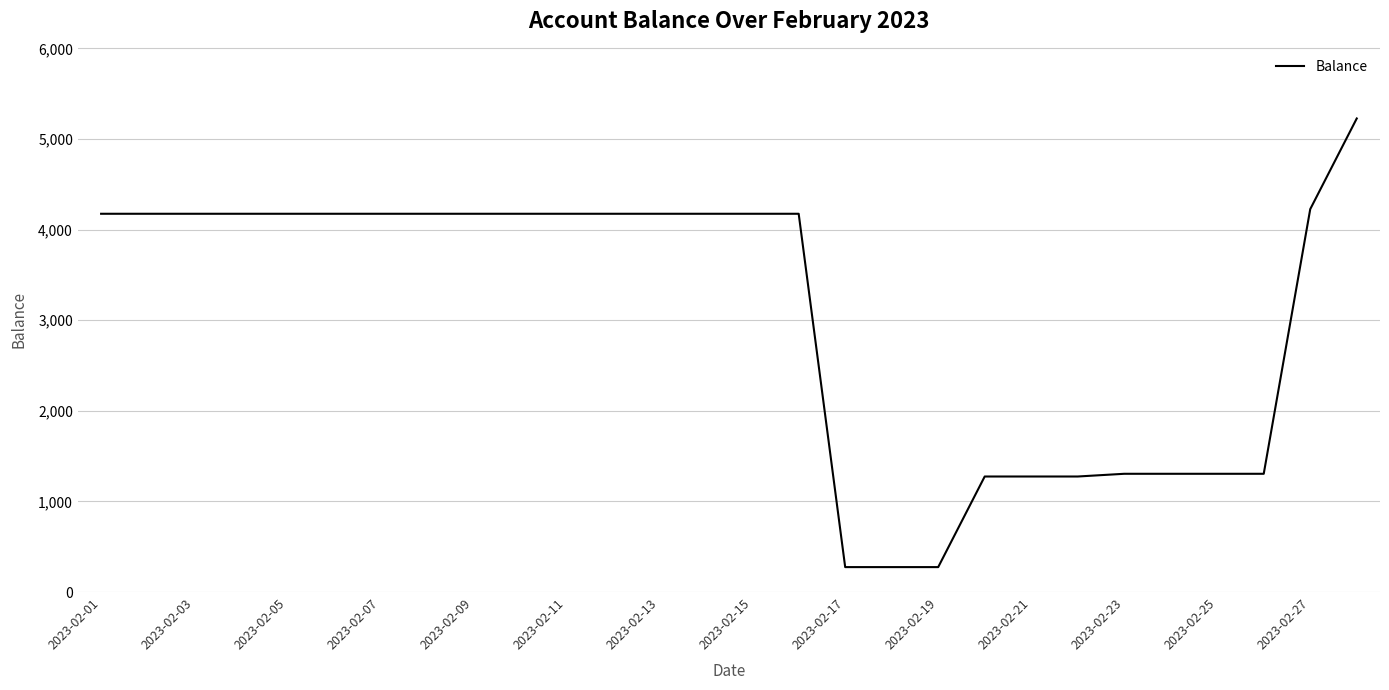

How many lines are shown in the chart?

1